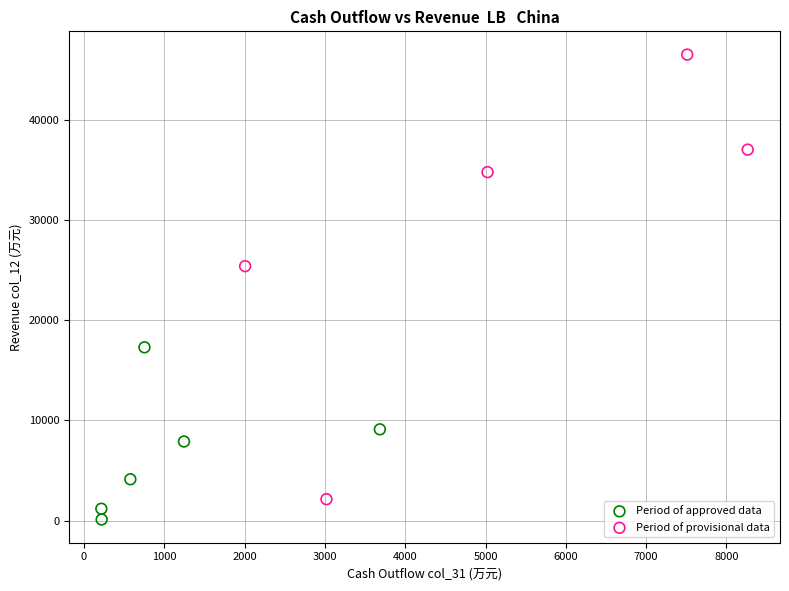

Which series has the widest spread of Y values?

Period of provisional data